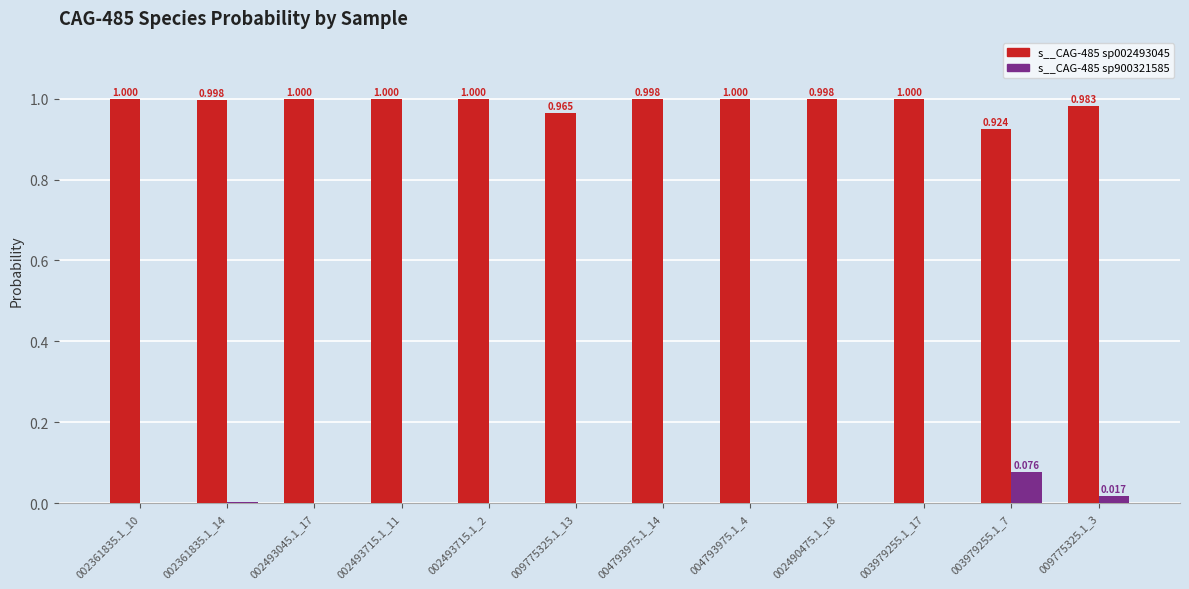

Is the value of s__CAG-485 sp900321585 at 003979255.1_7 greater than the value of s__CAG-485 sp002493045 at 002493715.1_2?

No